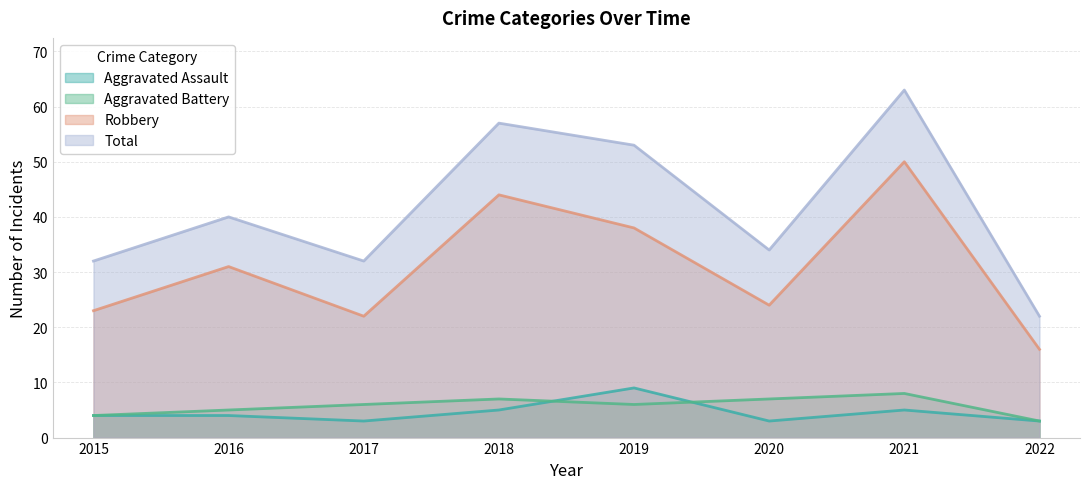

Which category has the highest value across all series?

2021